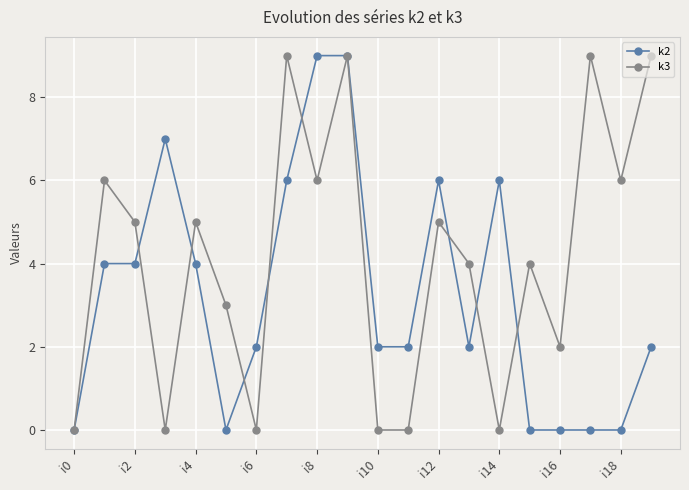

List the series in order of their overall mean, highest first.

k3, k2